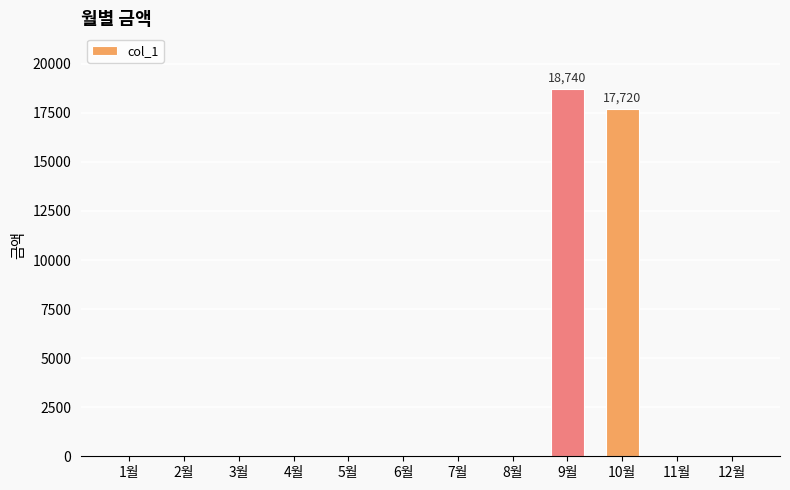

Where is the data nearest to the value 9370?

10월